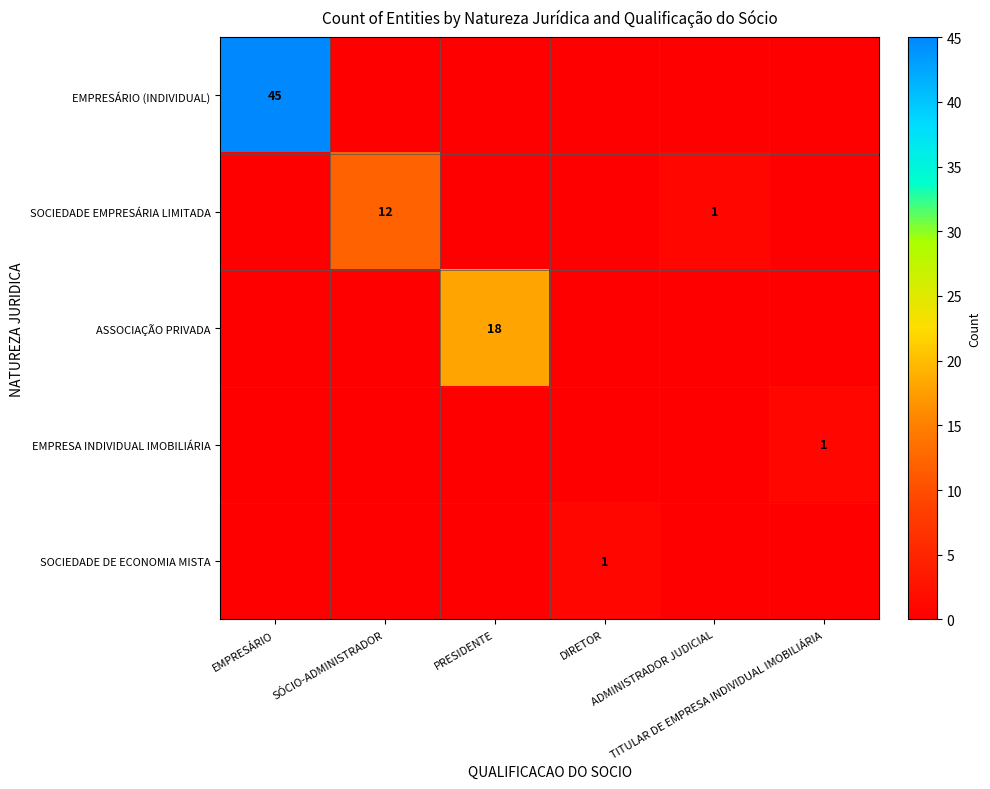

Which series has the largest total across all categories?

EMPRESÁRIO (INDIVIDUAL)